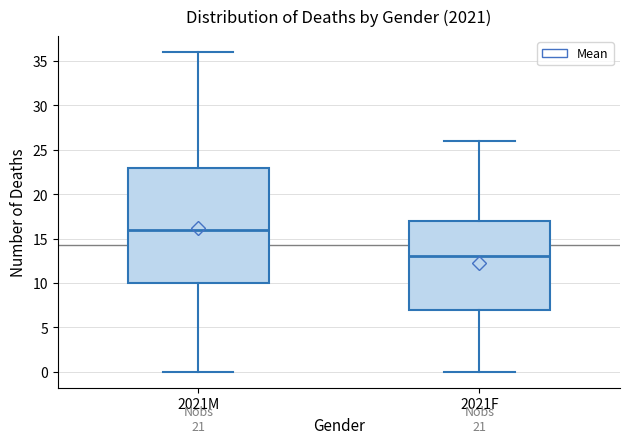

Which box is the tallest, from its lower edge to its upper edge?

2021M